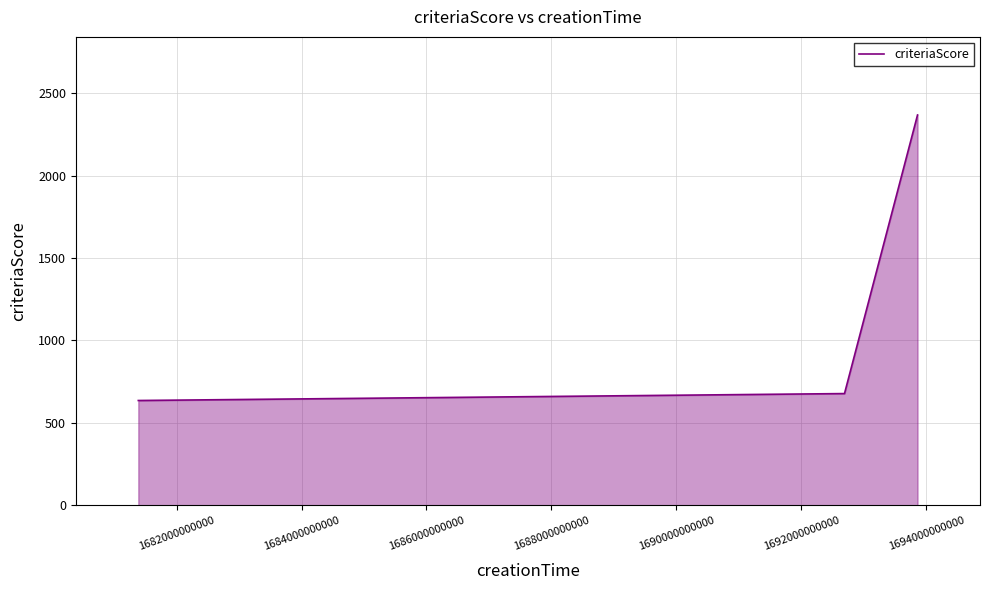

What is the minimum value shown in the chart?

636